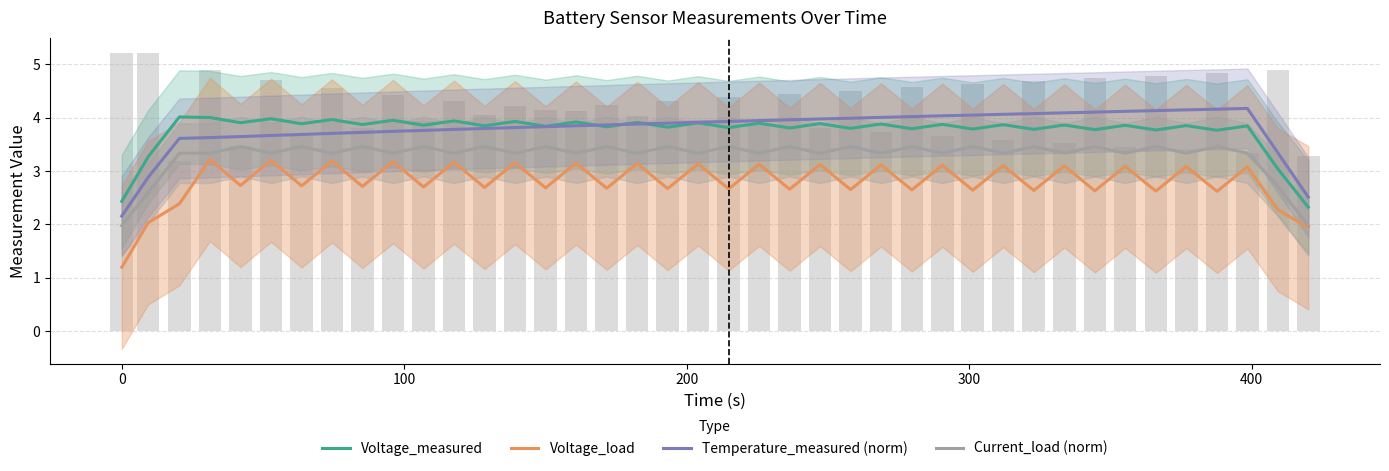

Count the number of categories in the chart.

40